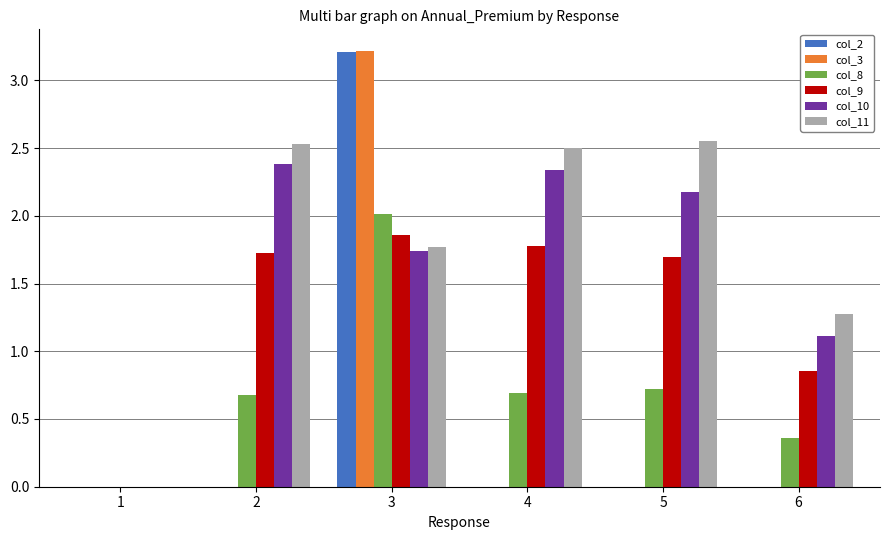

What is the highest value of the col_10 series?

2.4